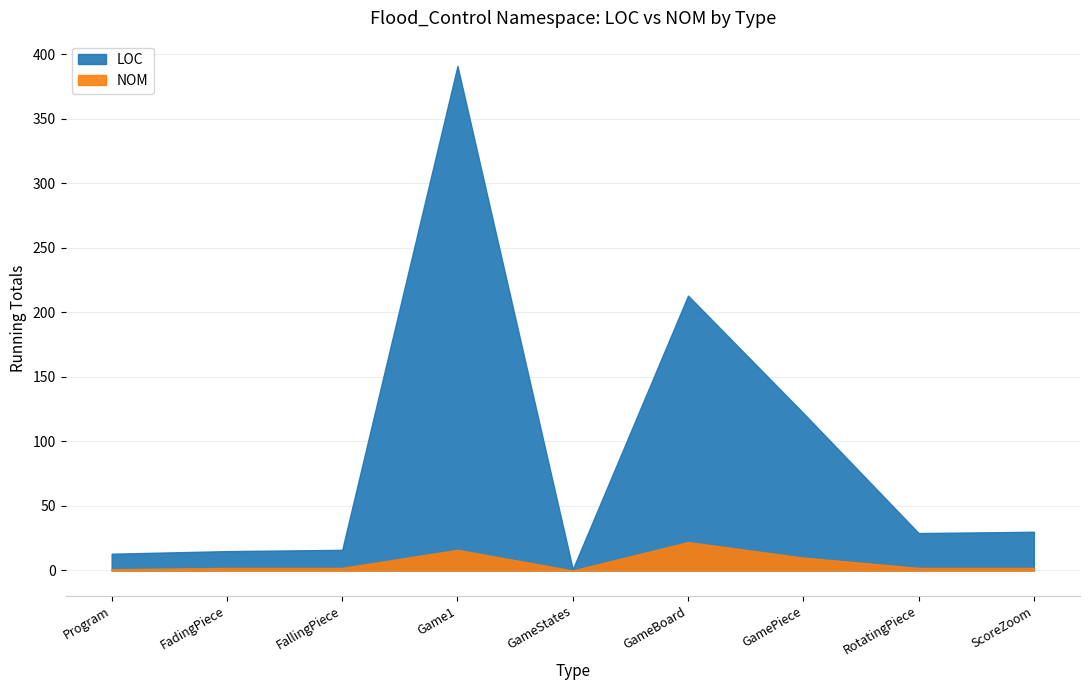

Reading right to left, list all the values displayed in this chart.

LOC: ScoreZoom=30	RotatingPiece=29	GamePiece=122	GameBoard=213	GameStates=1	Game1=391	FallingPiece=16	FadingPiece=15	Program=13
NOM: ScoreZoom=2	RotatingPiece=2	GamePiece=10	GameBoard=22	GameStates=0	Game1=16	FallingPiece=2	FadingPiece=2	Program=1